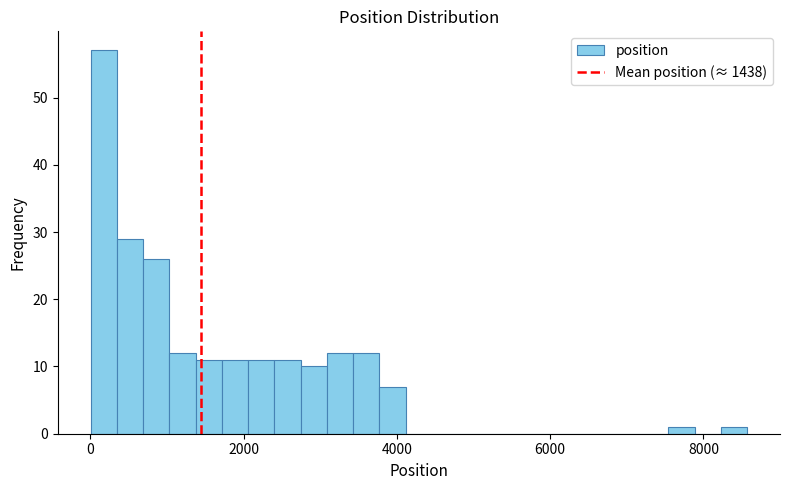

Read against the x-axis, roughly where is the centre of the tallest bar?

200